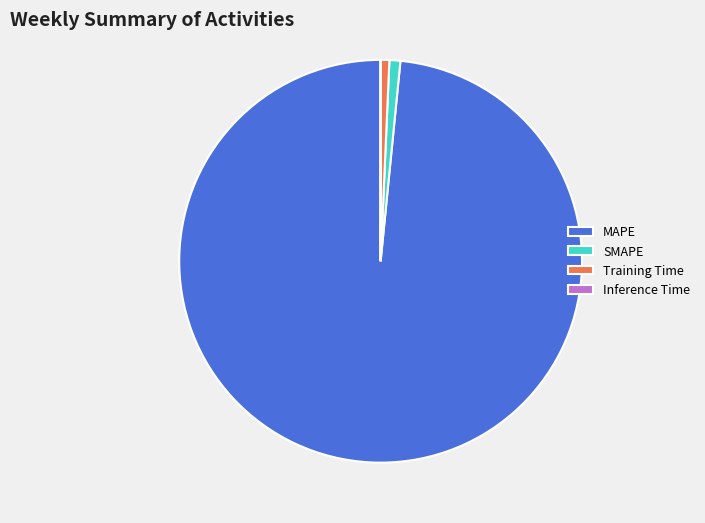

Which category has the biggest portion of the pie?

MAPE